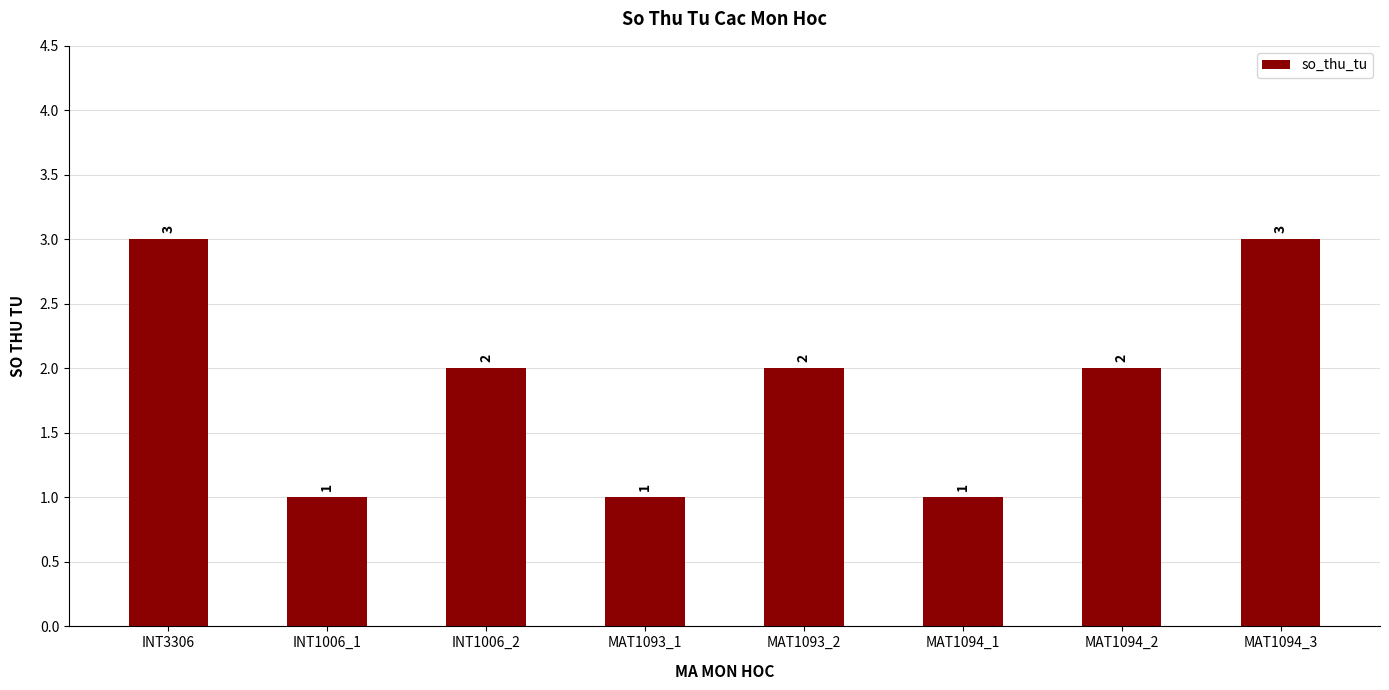

Approximately how many times larger is the value at INT1006_1 compared to MAT1094_2?

0.5